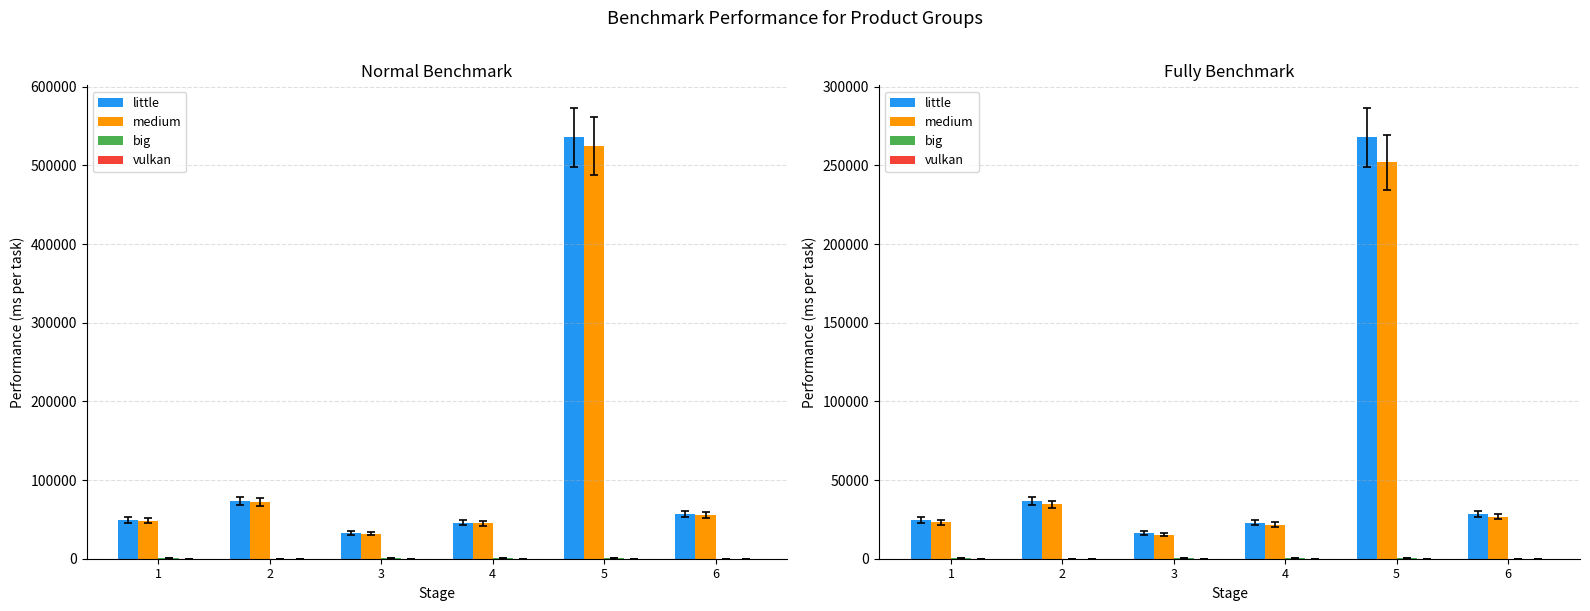

Which category has the highest value across all series?

5